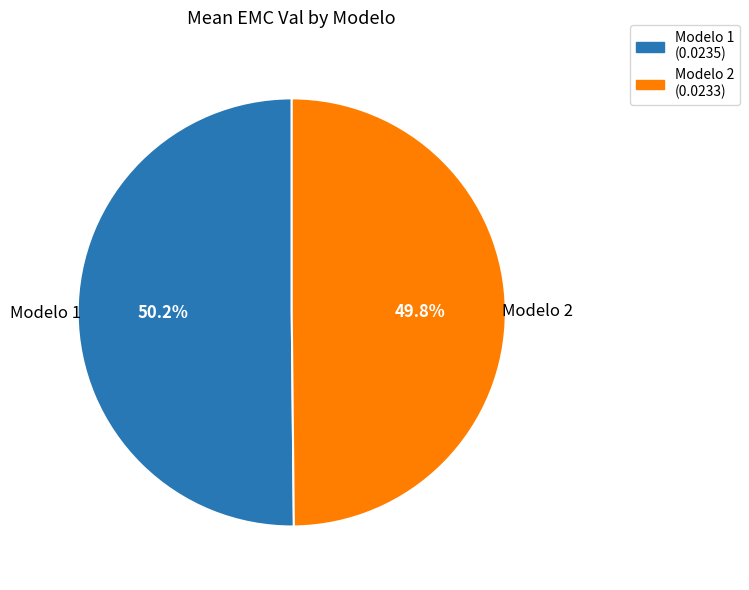

Does any single category account for the majority?

Yes